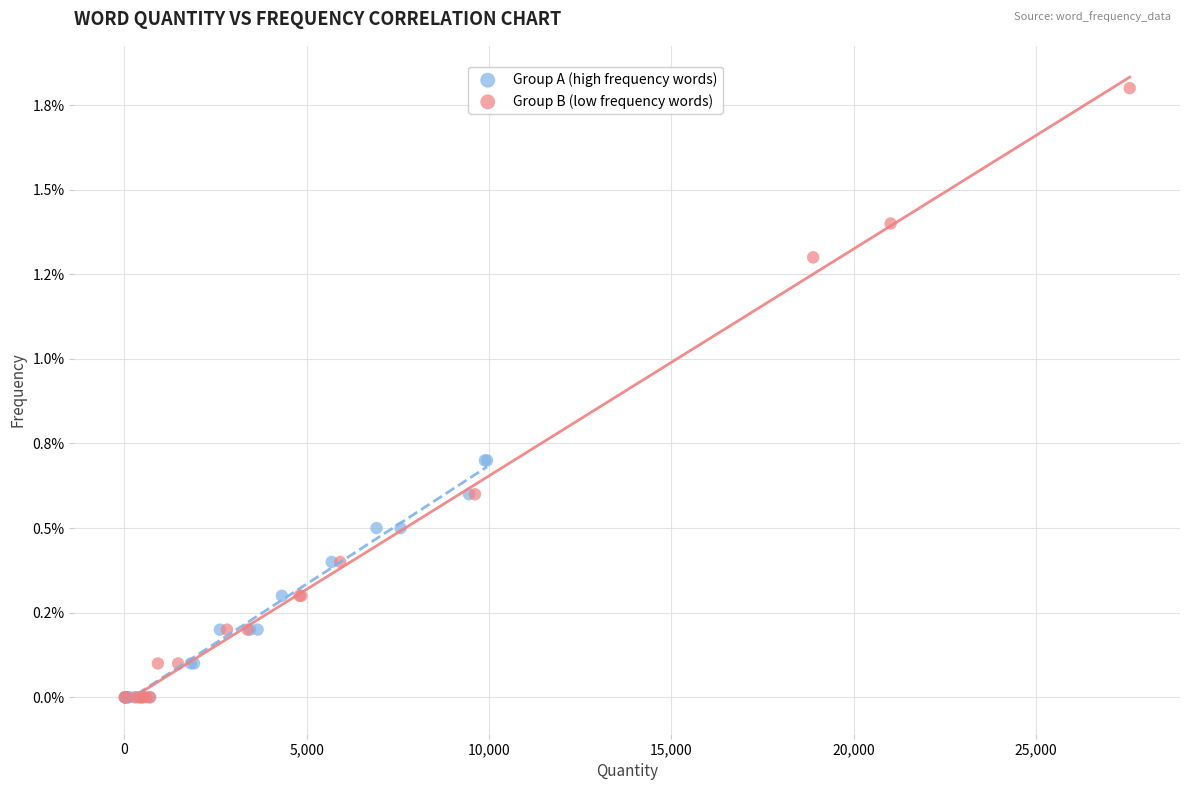

Which series reaches the maximum Y coordinate?

Group B (low frequency words)